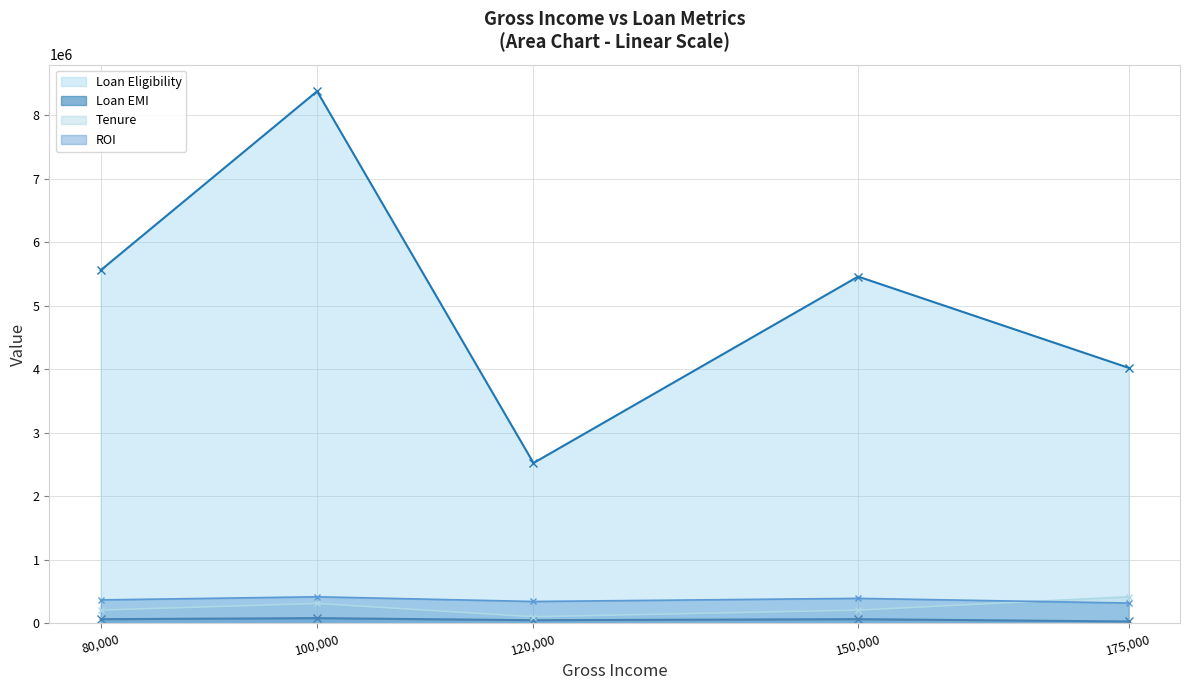

Between 100000 and 150000, which is larger?

100000